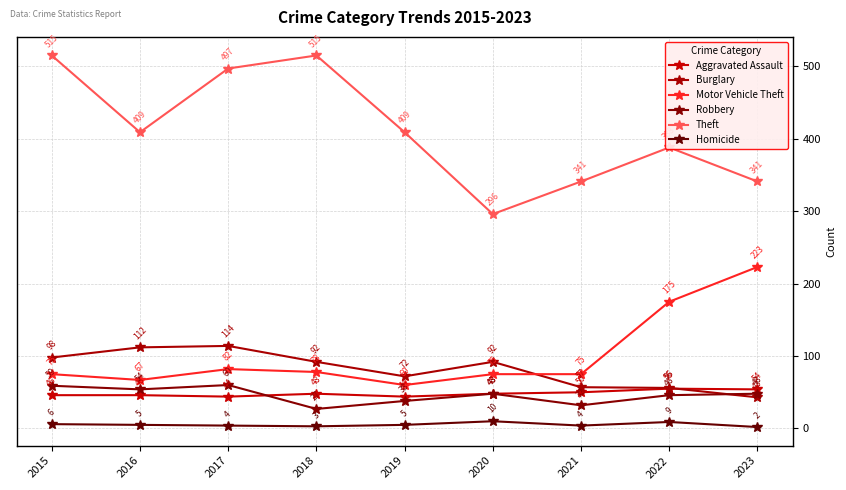

Which category has the highest value in the Theft series?

2015